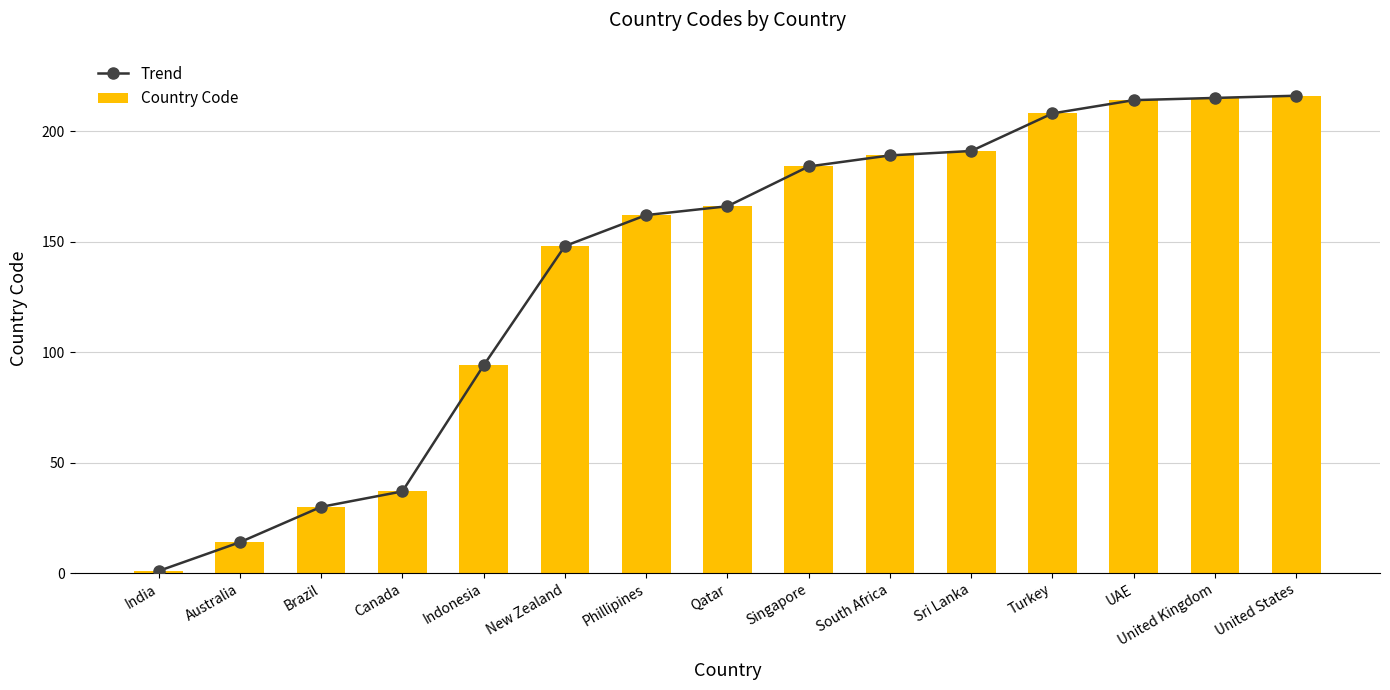

How many data points does each series have?

15